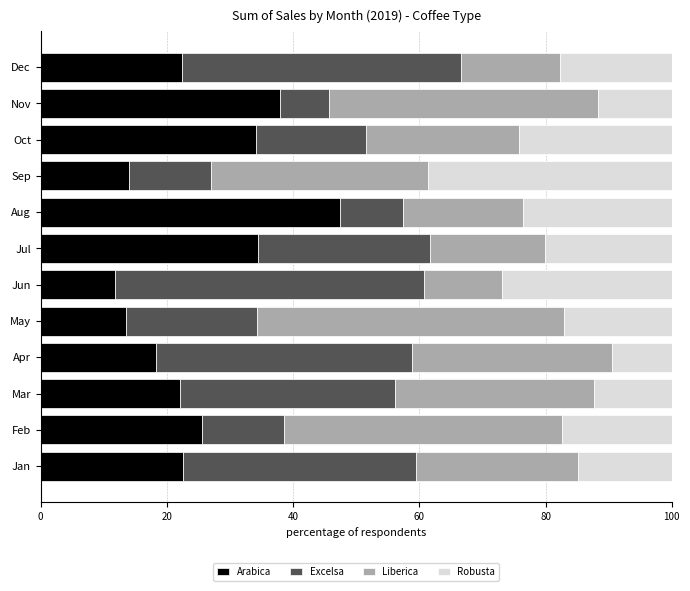

What is the total value across all series at Aug?

100.0